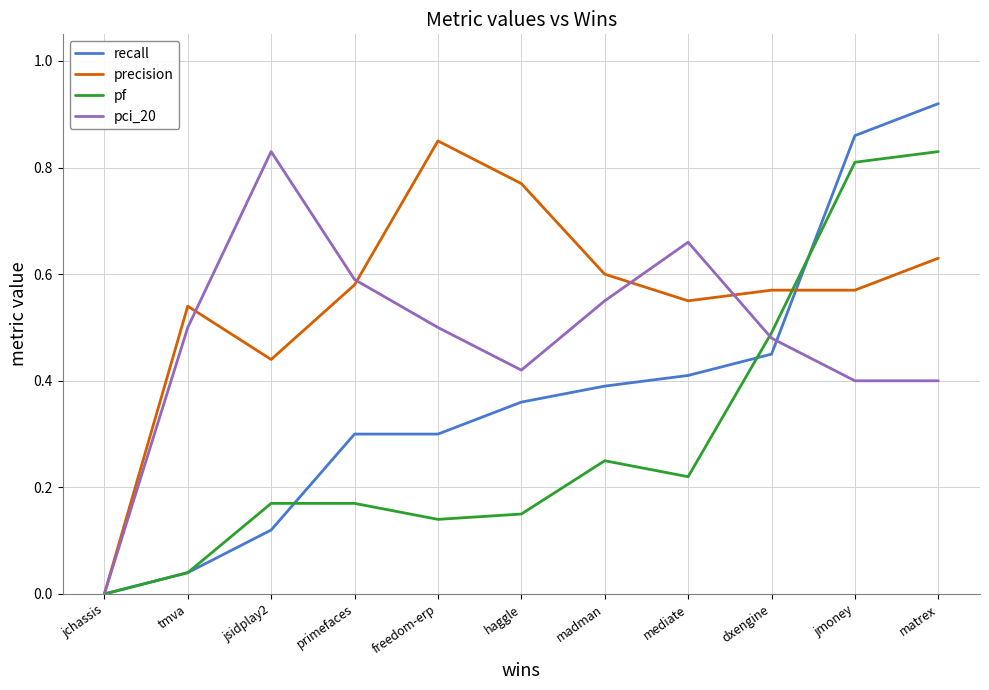

What position from the left is tmva?

2